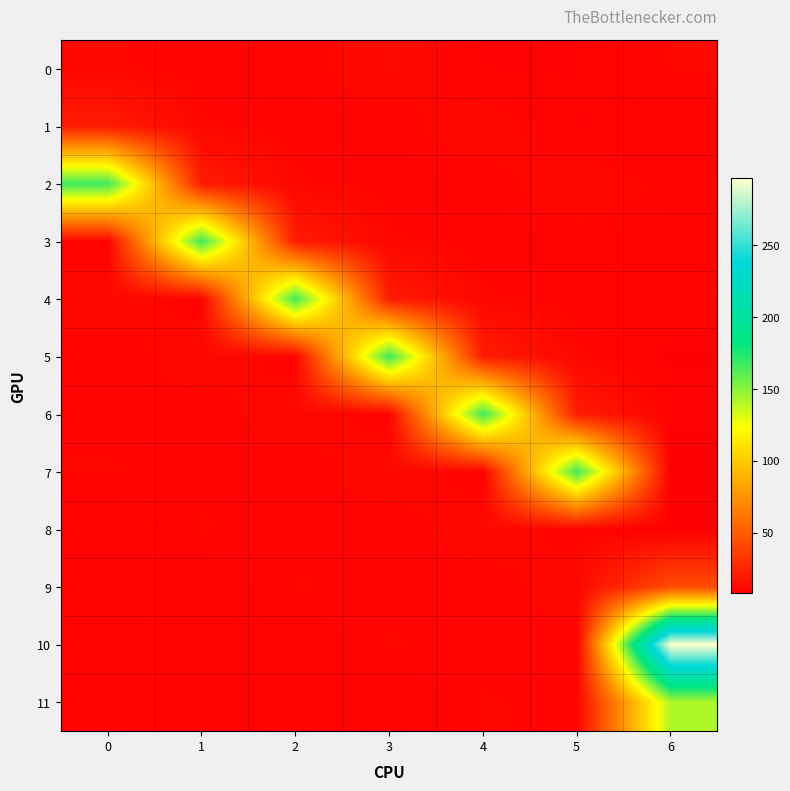

Which has a higher value, 6 or 3?

3